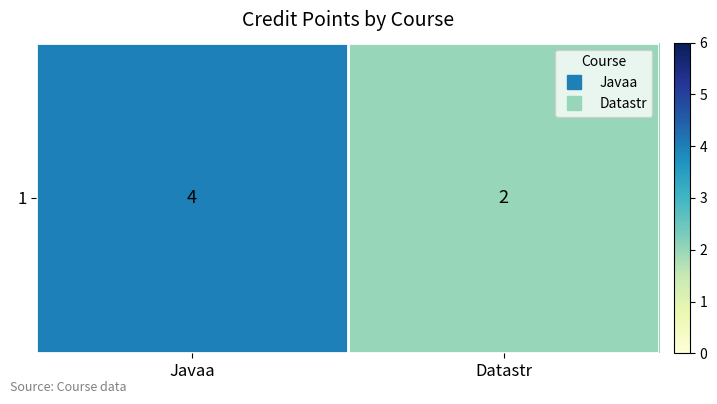

What is the sum of the values at Javaa and Datastr?

6